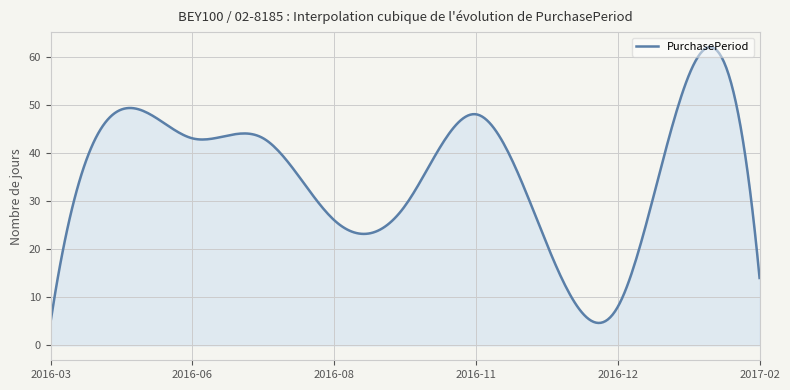

What is the difference between the maximum and minimum values?

57.3